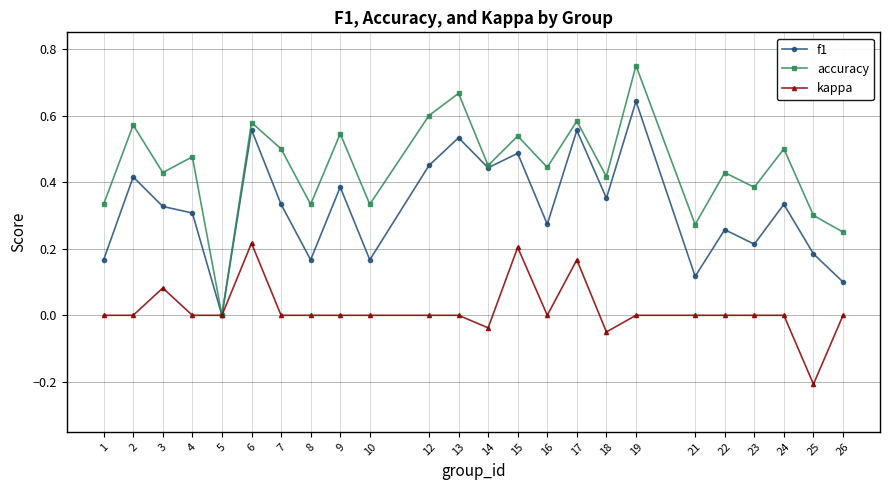

What are all the series names shown in the legend?

f1, accuracy, kappa